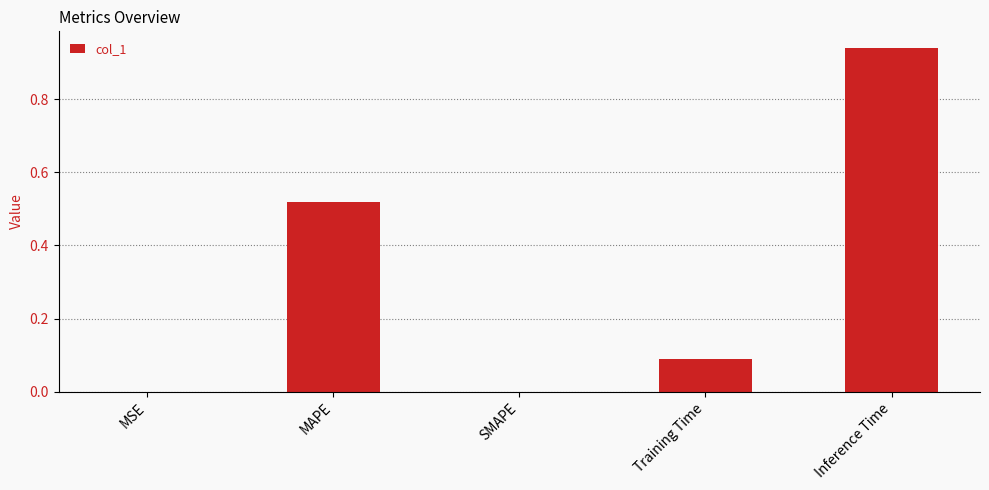

What is the change in value from MSE to MAPE?

+0.5